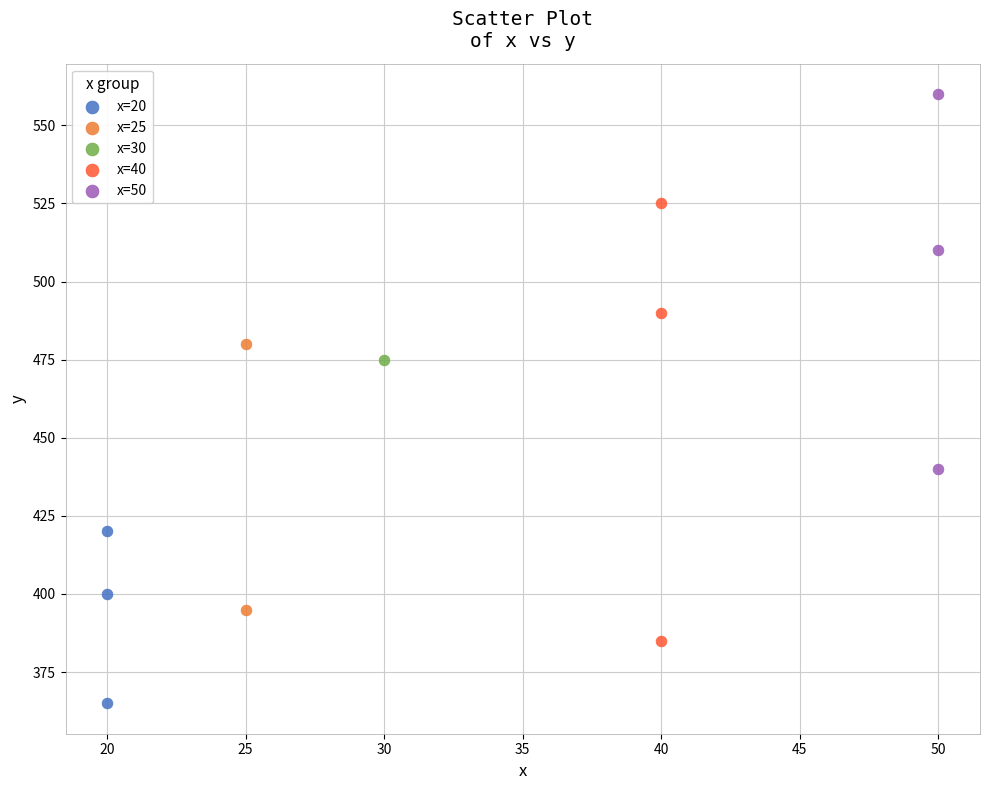

Which series reaches the maximum Y coordinate?

x=50